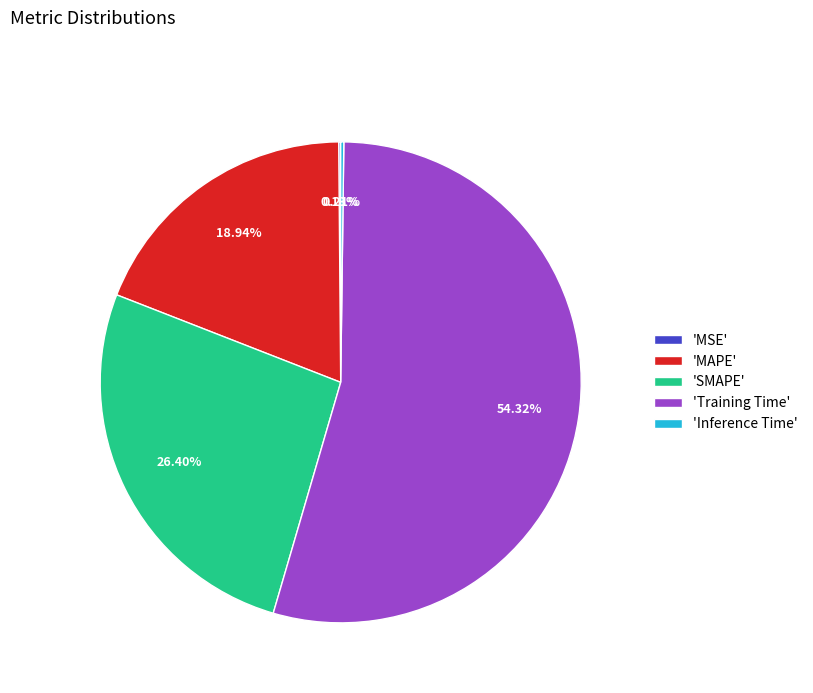

Between 'Training Time' and 'MAPE', which is larger?

'Training Time'